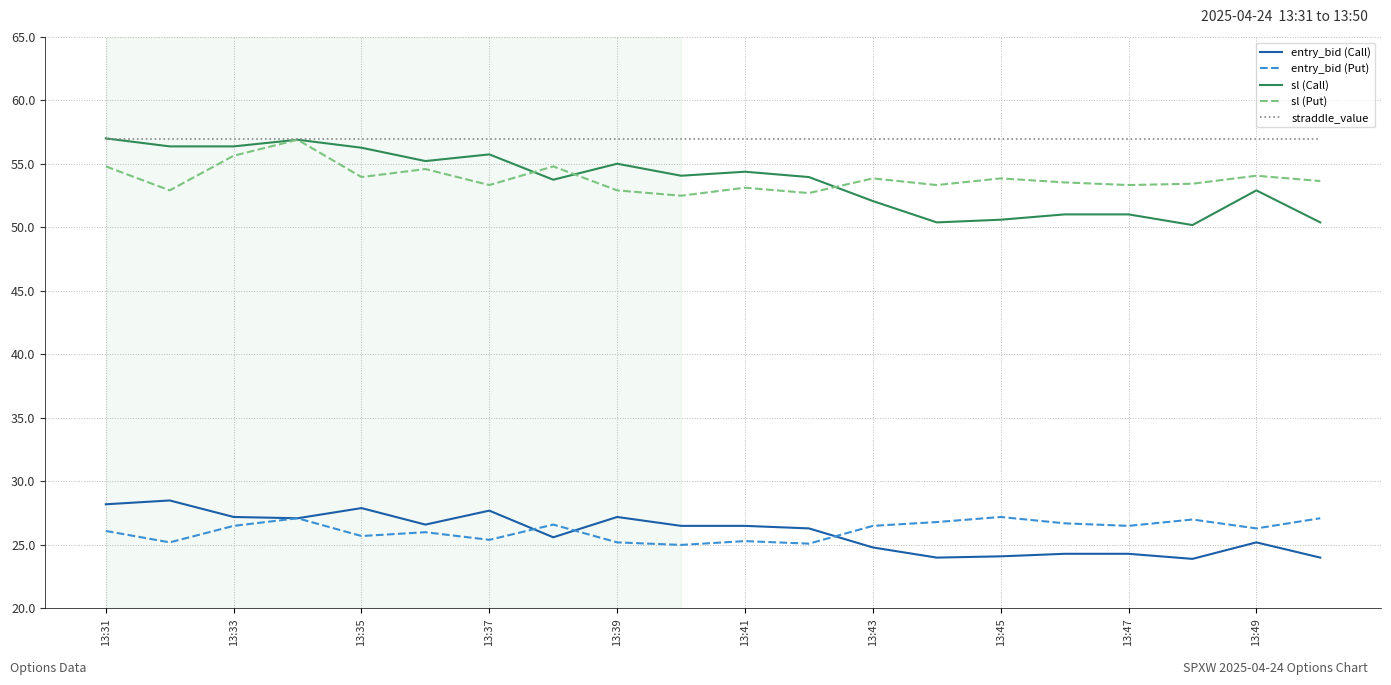

True or false: entry_bid (Call) has more than 1 points higher than both neighbors.

True